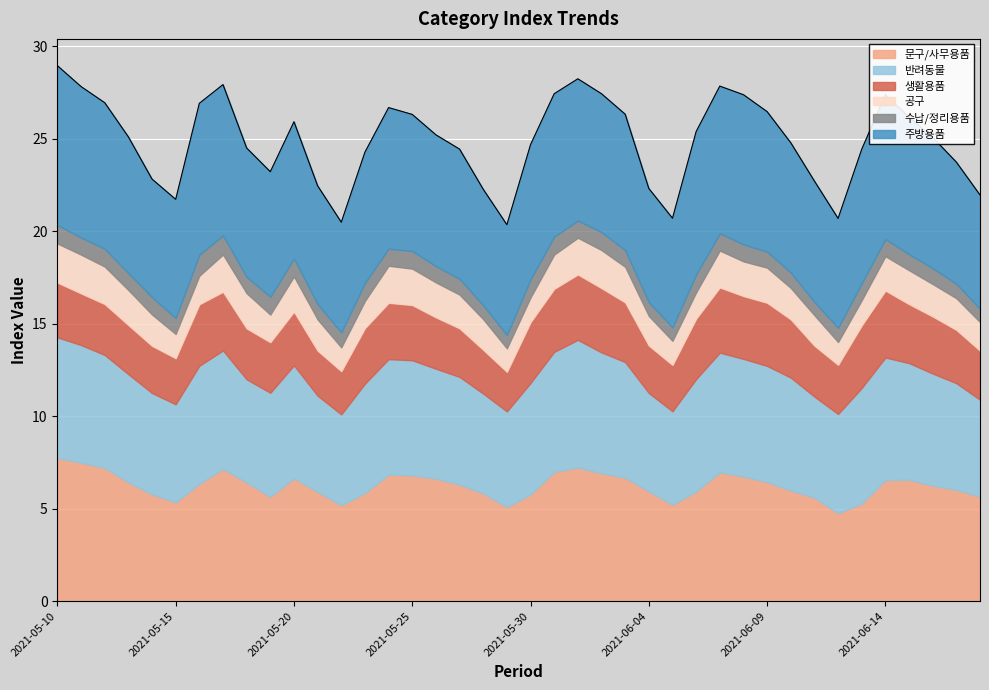

What is the label of the 13th point from the left?

2021-05-22